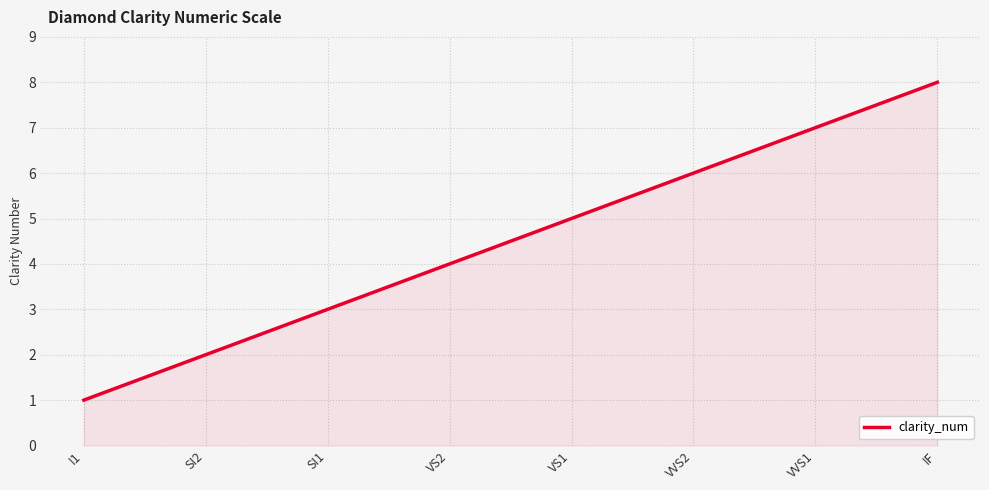

What is the difference between the second highest and second lowest values?

5